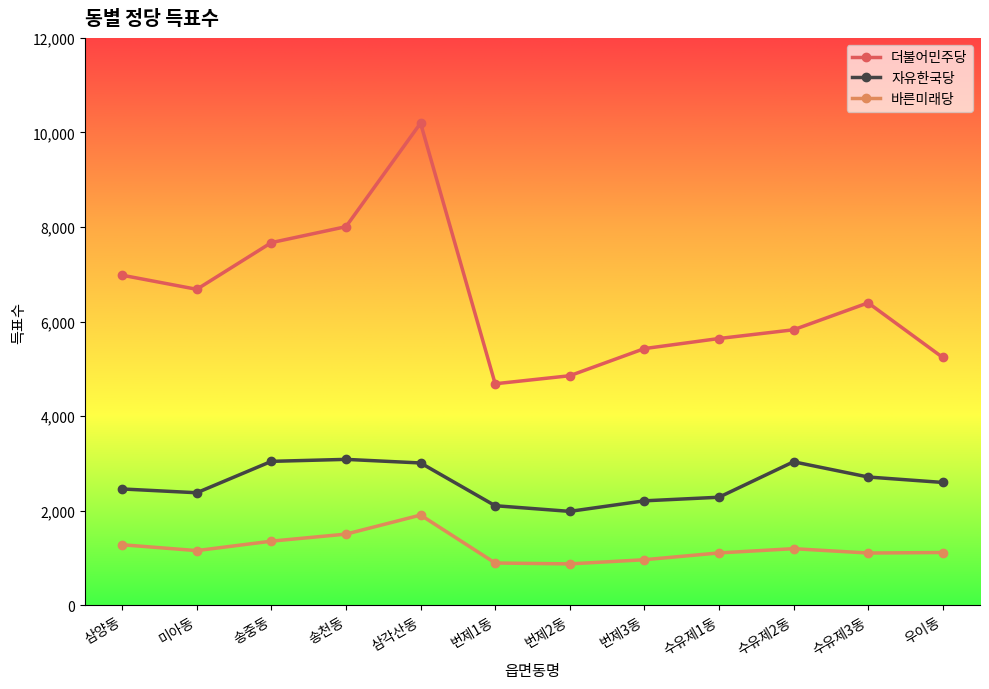

What is the minimum value for 자유한국당?

1985